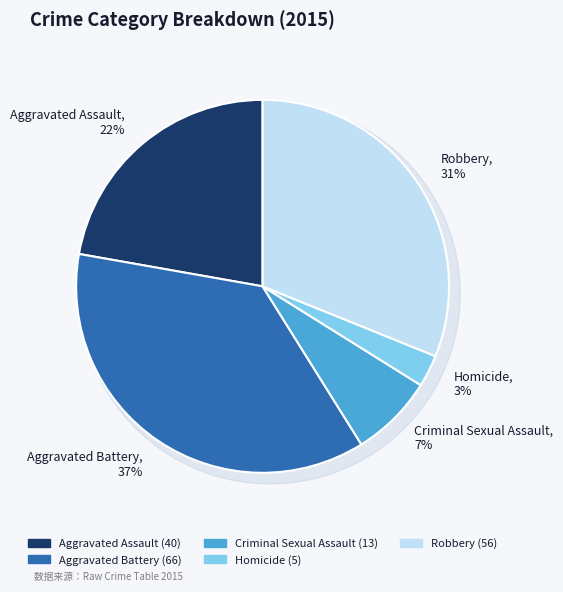

To the nearest percent, what is the difference between the Aggravated Battery and Criminal Sexual Assault slice percentages?

29%